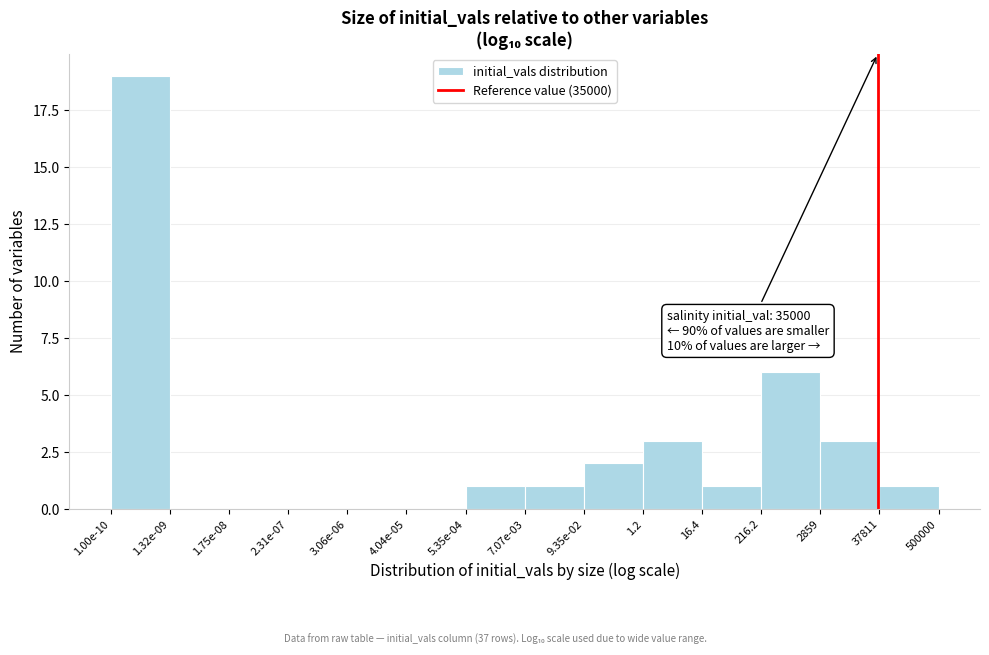

Reading right to left, transcribe all the data shown in this chart.

37811=1	2859=3	216.2=6	16.4=1	1.2=3	9.35e-02=2	7.07e-03=1	5.35e-04=1	4.04e-05=0	3.06e-06=0	2.31e-07=0	1.75e-08=0	1.32e-09=0	1.00e-10=19